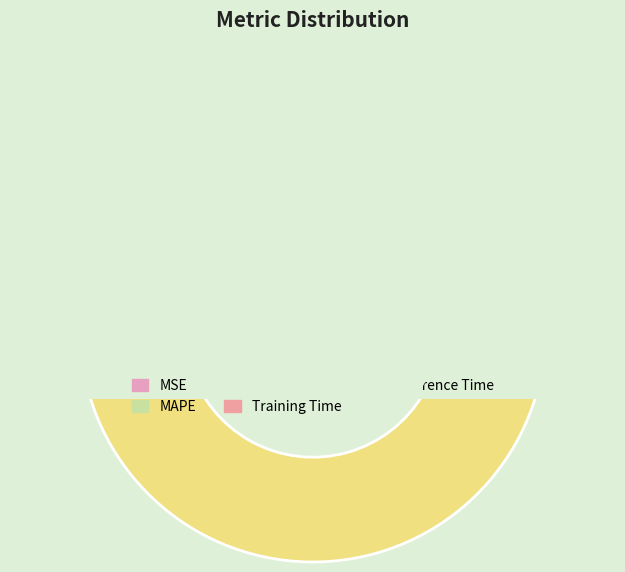

Is it true that Inference Time is 2% of the pie?

True